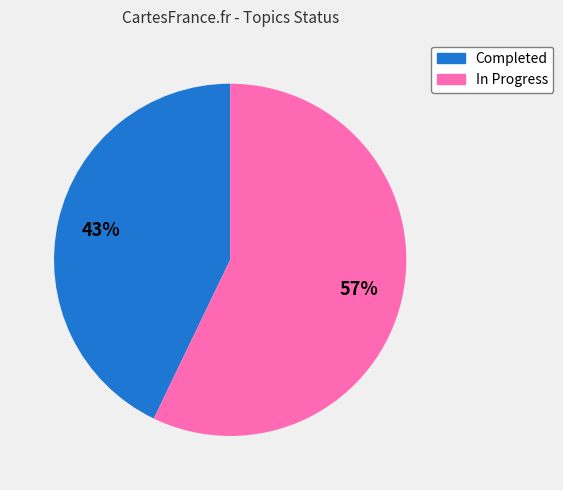

Is there a majority slice in this chart?

Yes